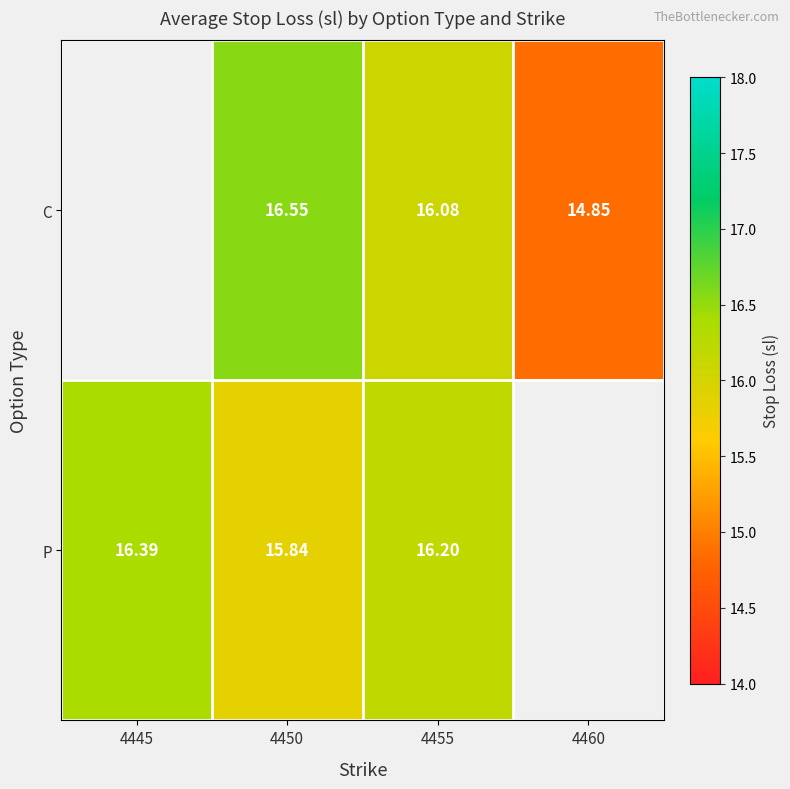

Which series changed the most between 4450 and 4455?

C